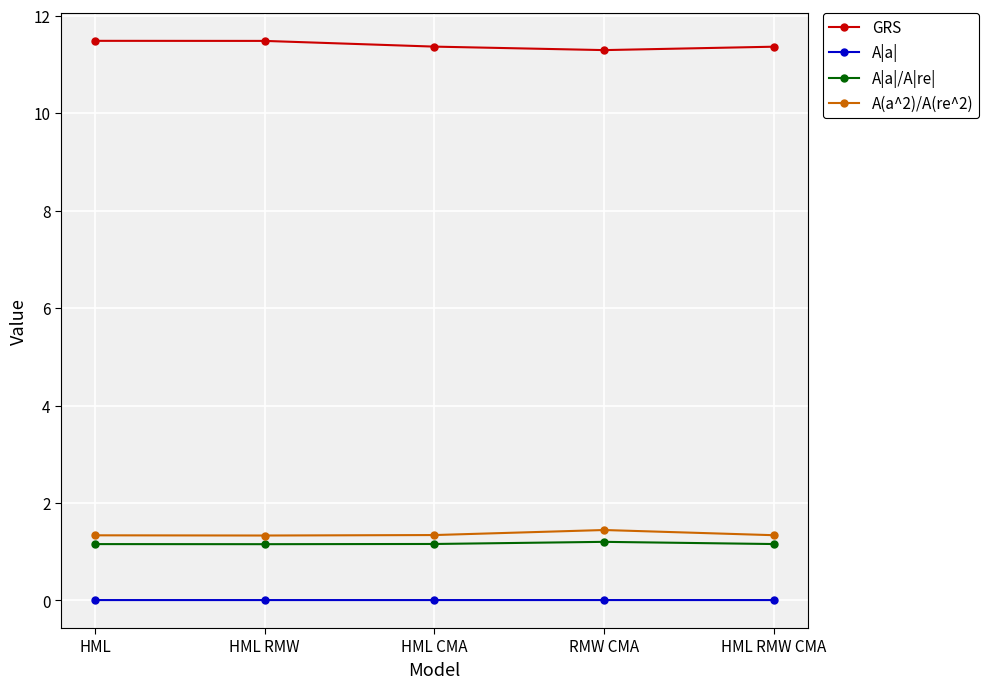

The value of GRS at HML CMA is 2.7. True or false?

False